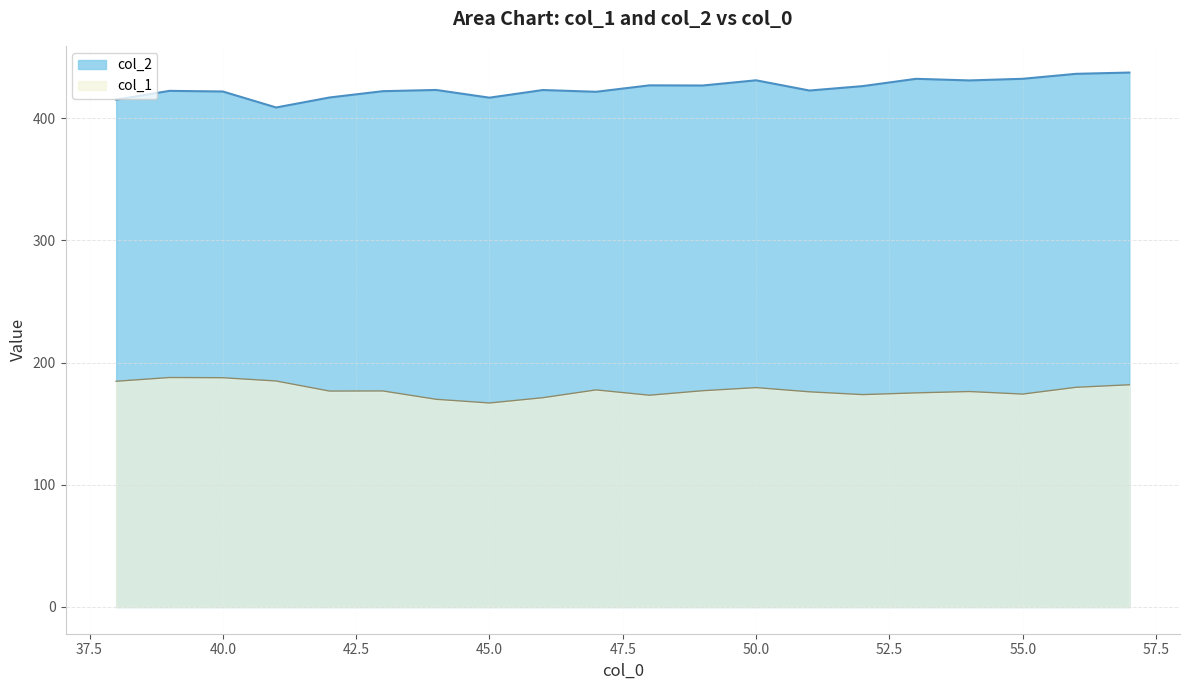

Is it true that col_2 equals 426.1 at 52?

True